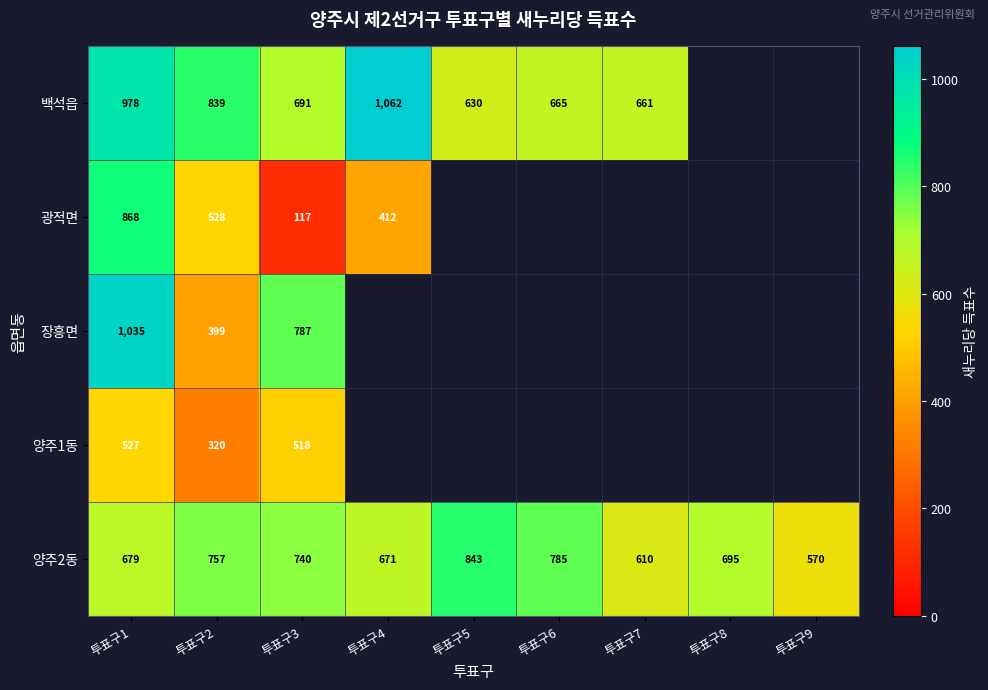

At which label does 양주2동 first exceed 695?

투표구2